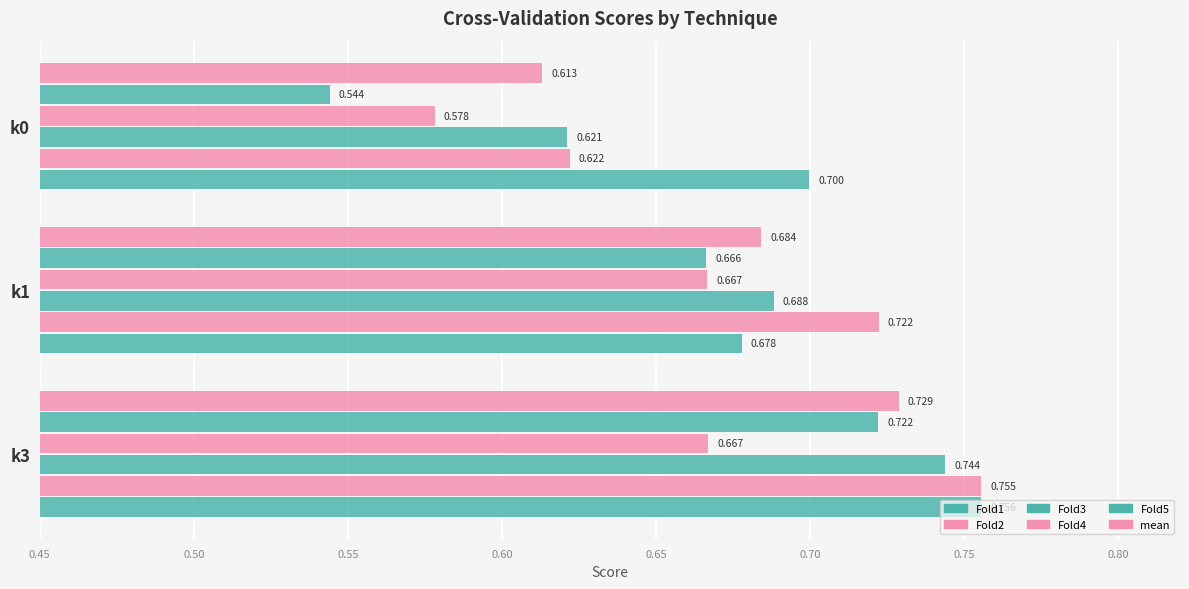

Reading left to right, what are all the values shown in this chart?

Fold1: 0.8	0.7	0.7
Fold2: 0.8	0.7	0.6
Fold3: 0.7	0.7	0.6
Fold4: 0.7	0.7	0.6
Fold5: 0.7	0.7	0.5
mean: 0.7	0.7	0.6